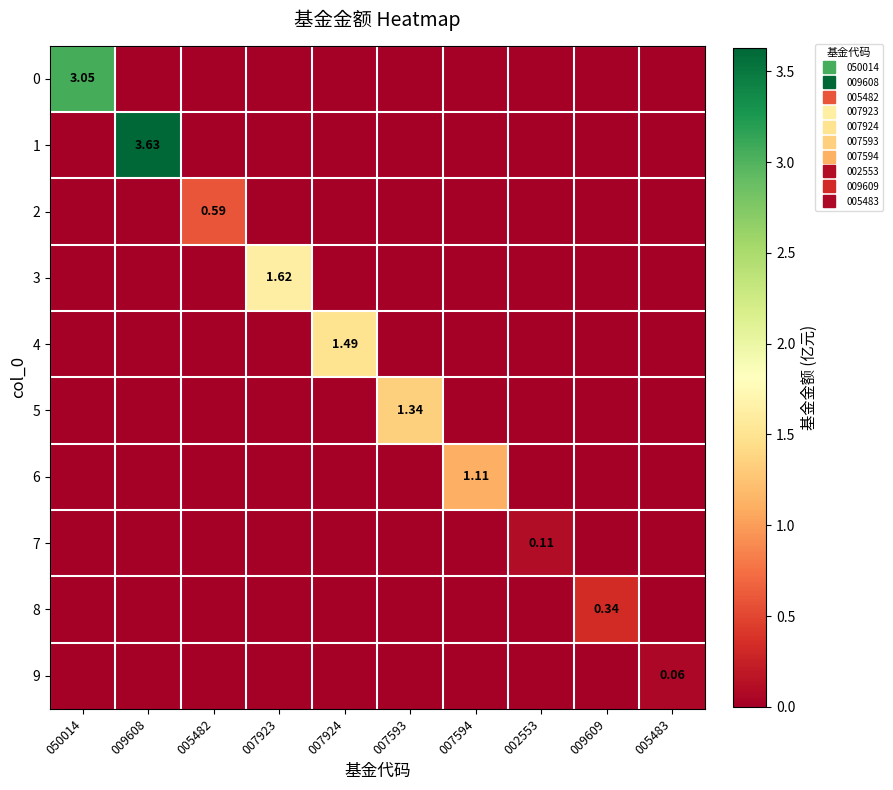

What is the spread (max minus min) of values at 002553?

0.1